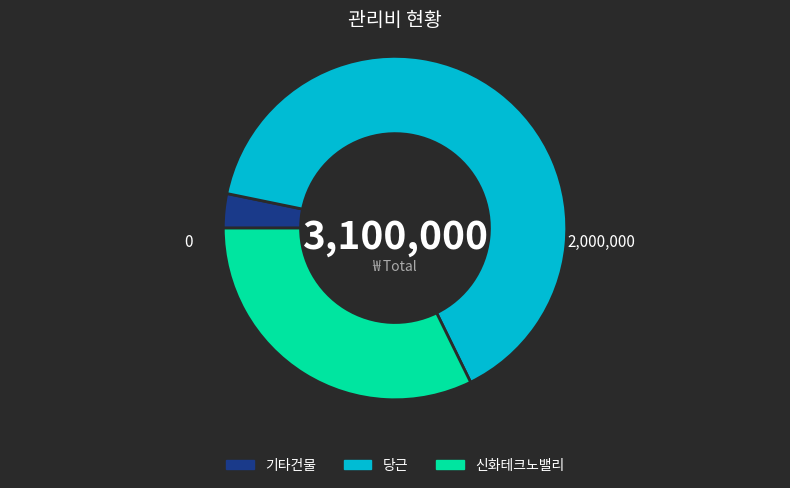

Is it true that 당근 is 65% of the pie?

True